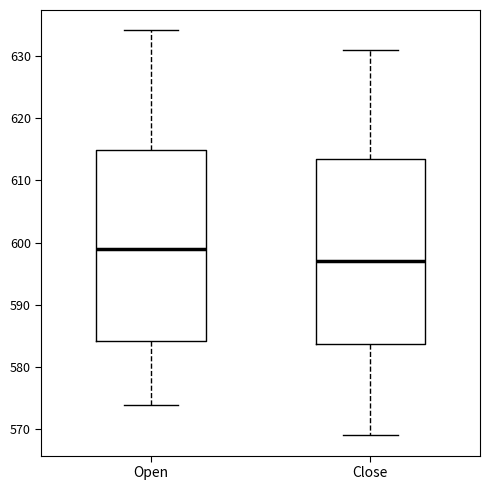

Where is the upper edge of the box for Open on the y-axis? The values are not printed on the chart, so give them approximately, as read against the axis.

615